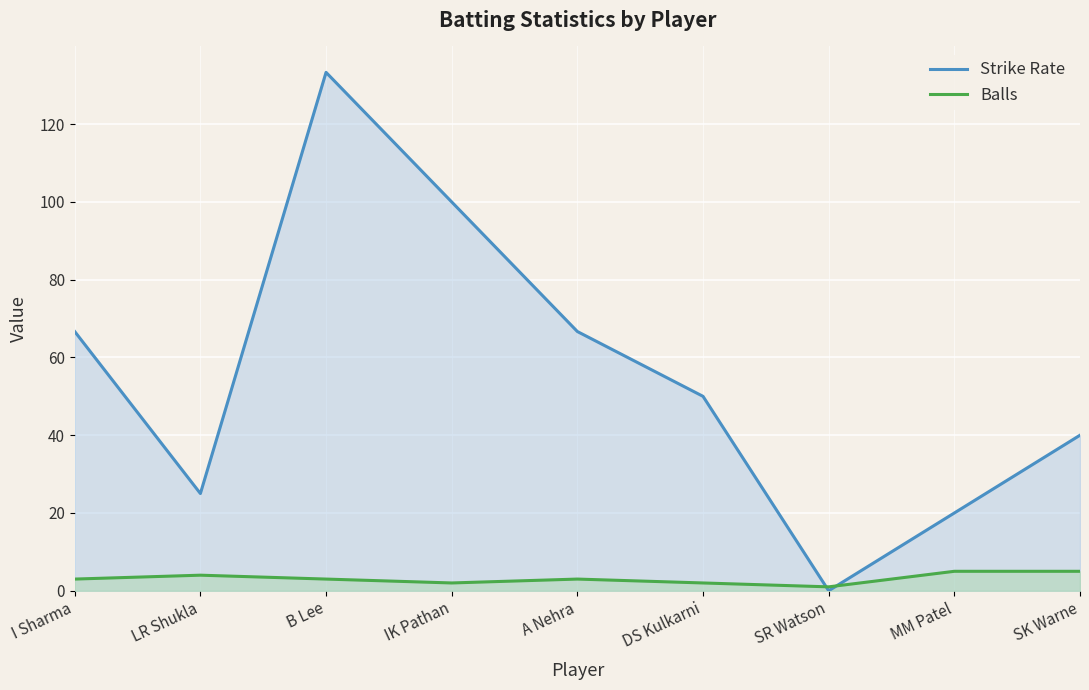

How many lines are shown in the chart?

2